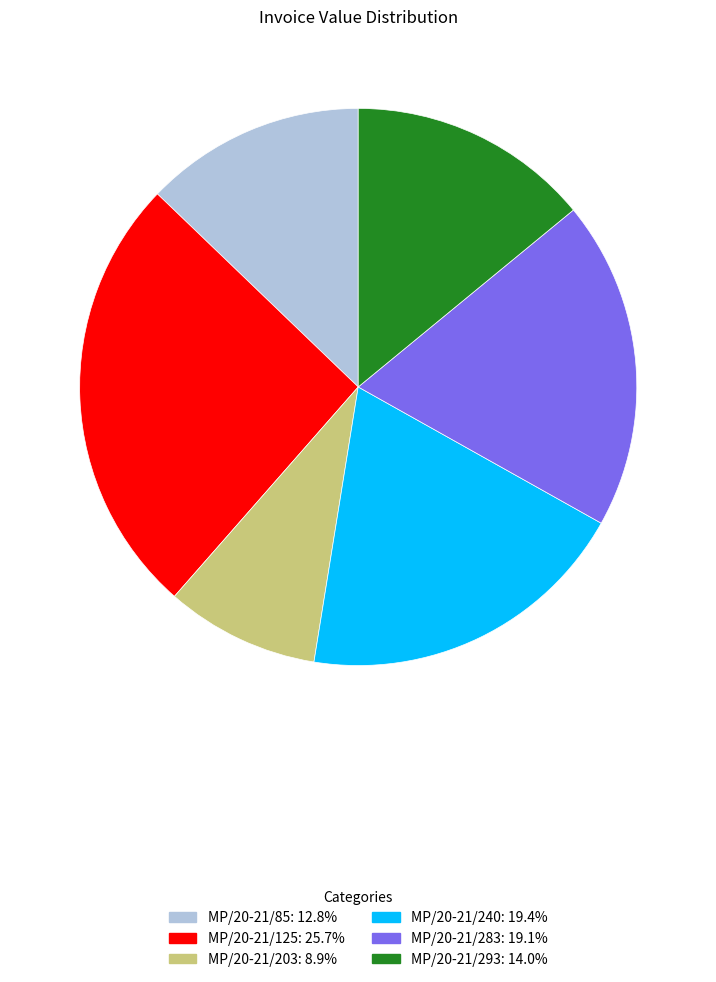

Is it true that MP/20-21/293 is 14% of the pie?

True